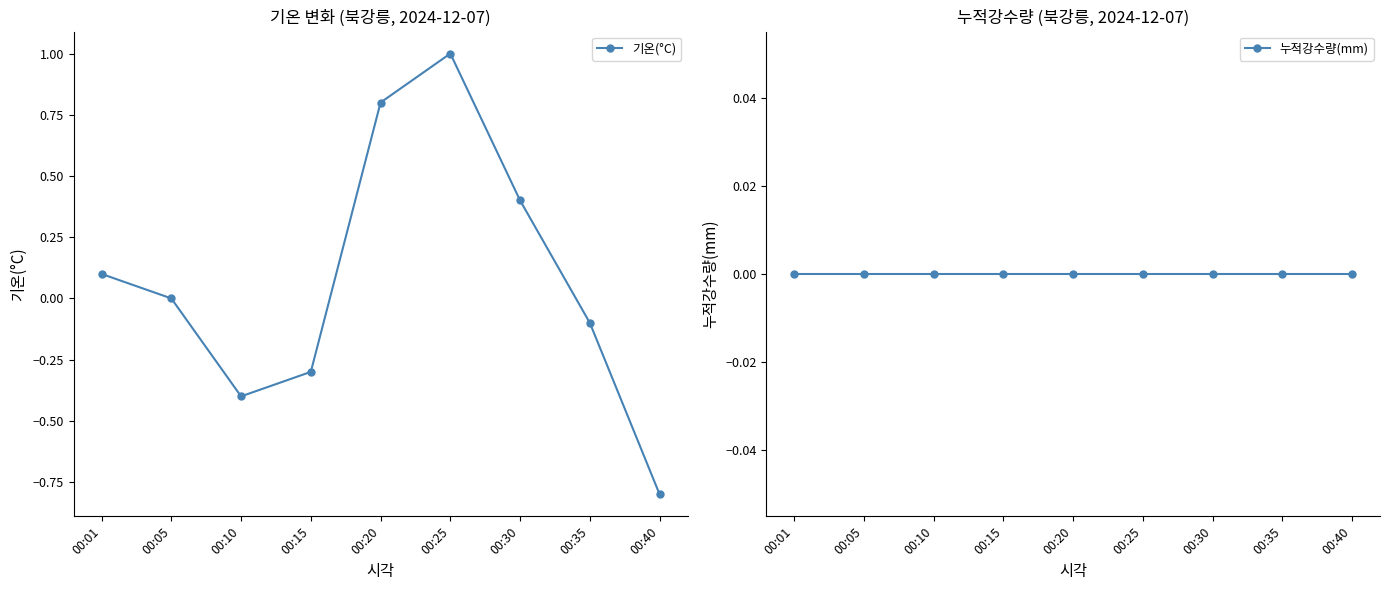

The value of 기온(°C) at 00:01 is 0.1. True or false?

True